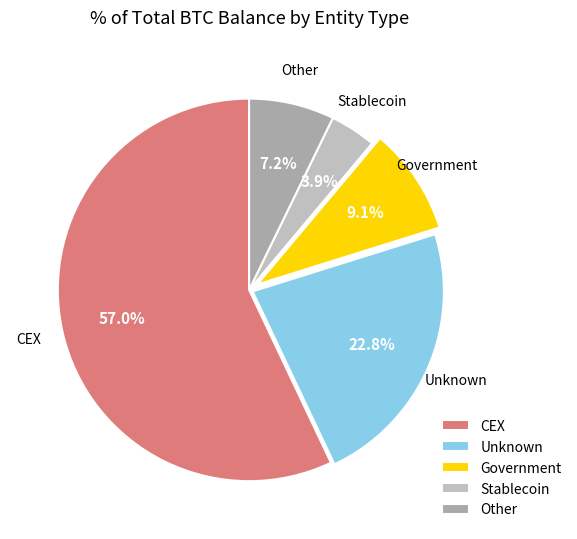

Which slice represents more than half of the pie?

CEX